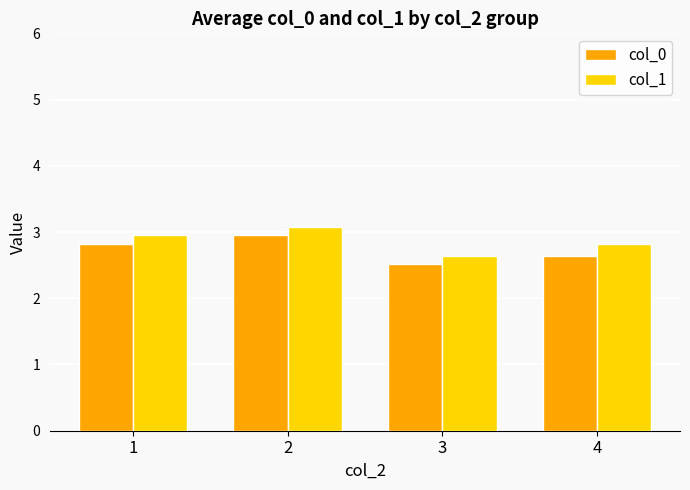

How many data points does each series have?

4